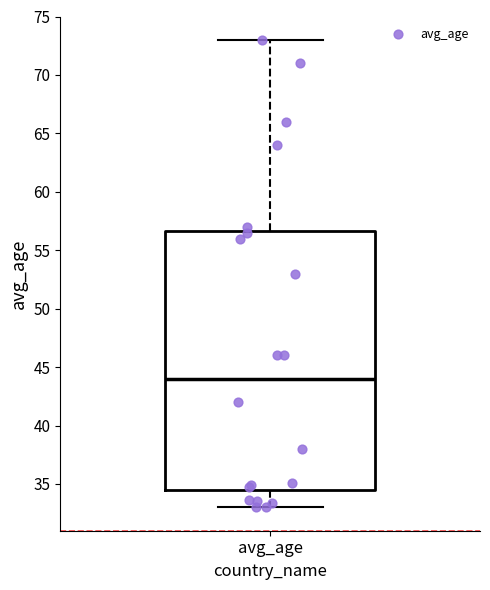

Transcribe this box plot: give where the median line is, the range the box spans, and where the two whiskers end, as read against the y-axis. The values are not printed on the chart, so give them approximately, as read against the axis.

median 44.0, box 34.5 to 56.5, whiskers 33.0 to 73.0